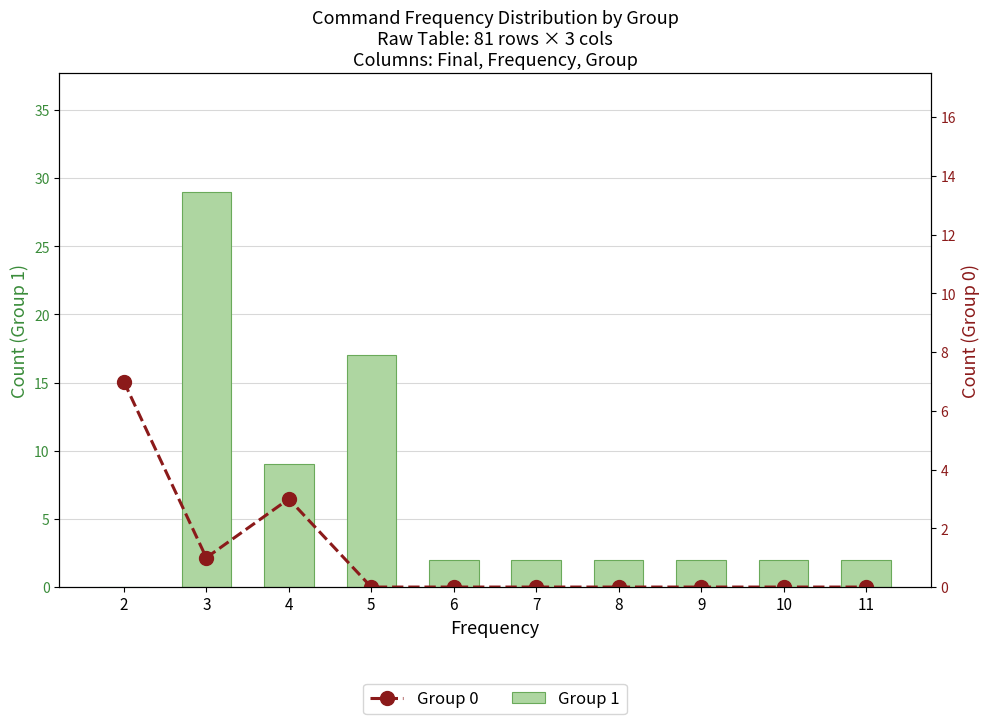

Which series has the largest total across all categories?

Group 1